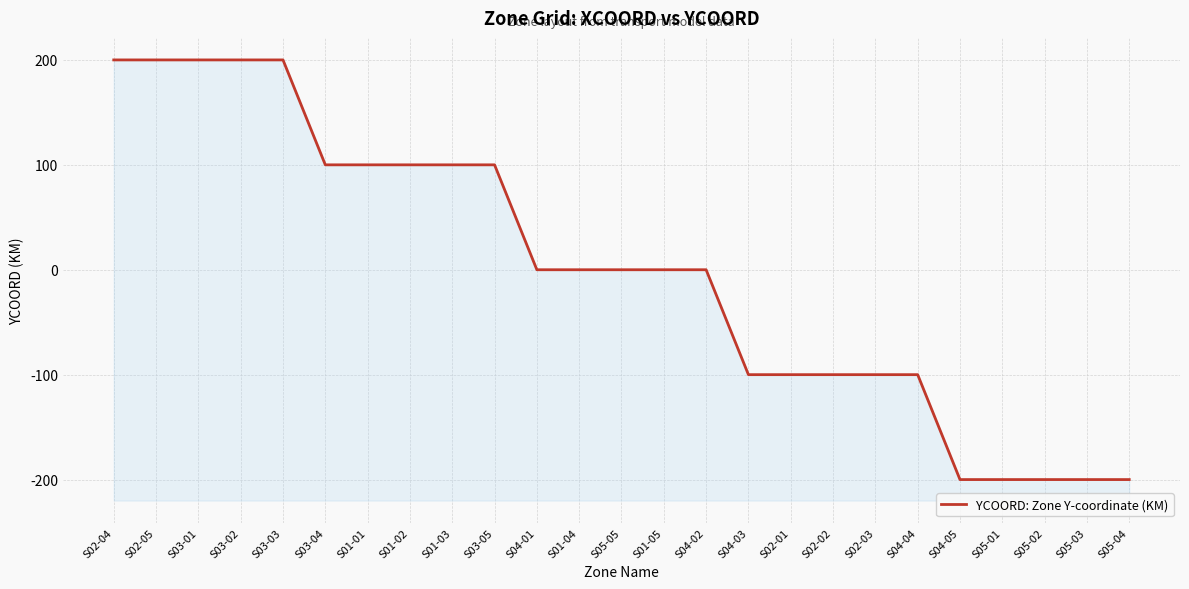

What is the minimum value shown in the chart?

-200